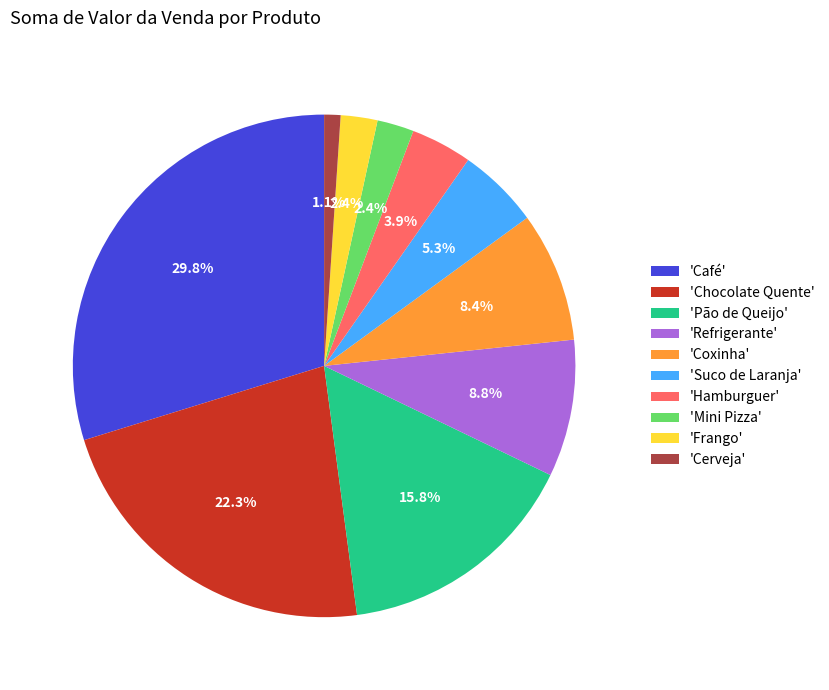

Which has a higher value, 'Frango' or 'Chocolate Quente'?

'Chocolate Quente'